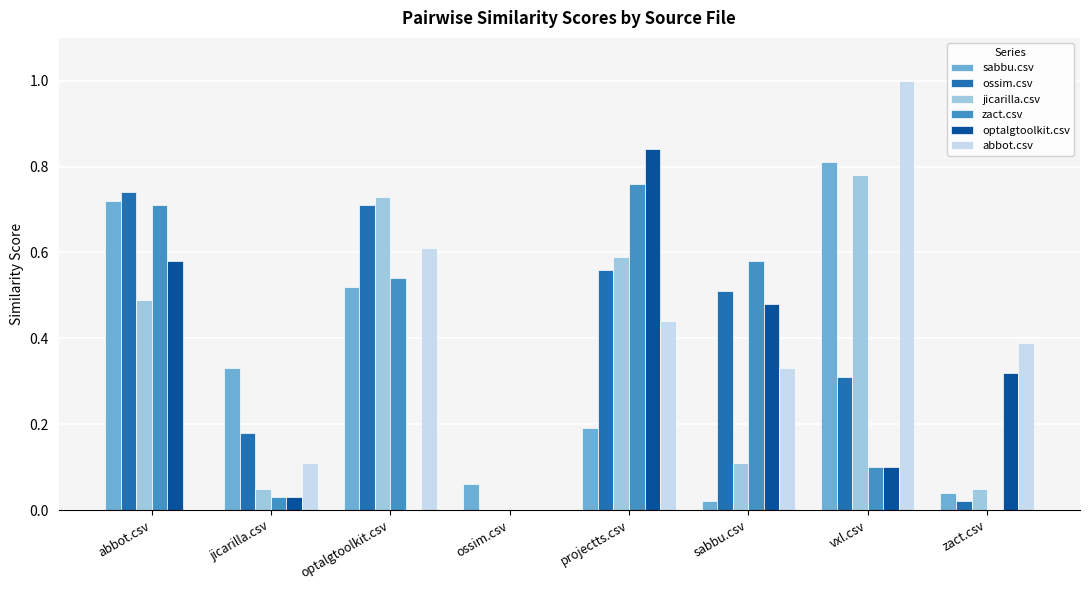

Which series changed the most between abbot.csv and sabbu.csv?

sabbu.csv